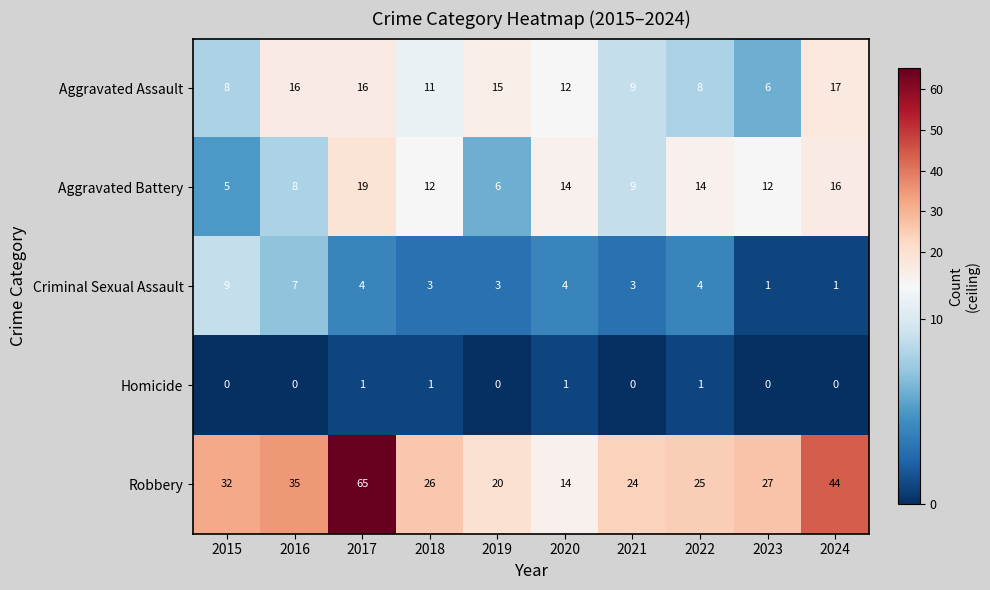

Which series has the largest total across all categories?

Robbery